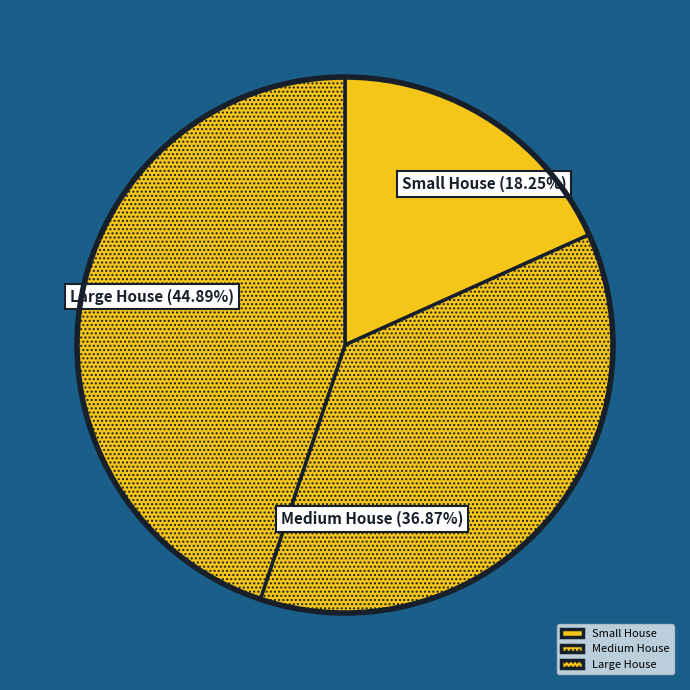

Is there any slice that represents more than half of the pie?

No